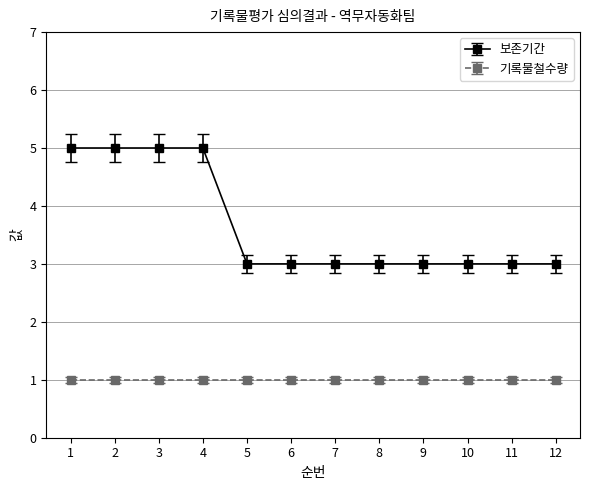

Rank the series at 1 from highest to lowest value.

보존기간, 기록물철수량